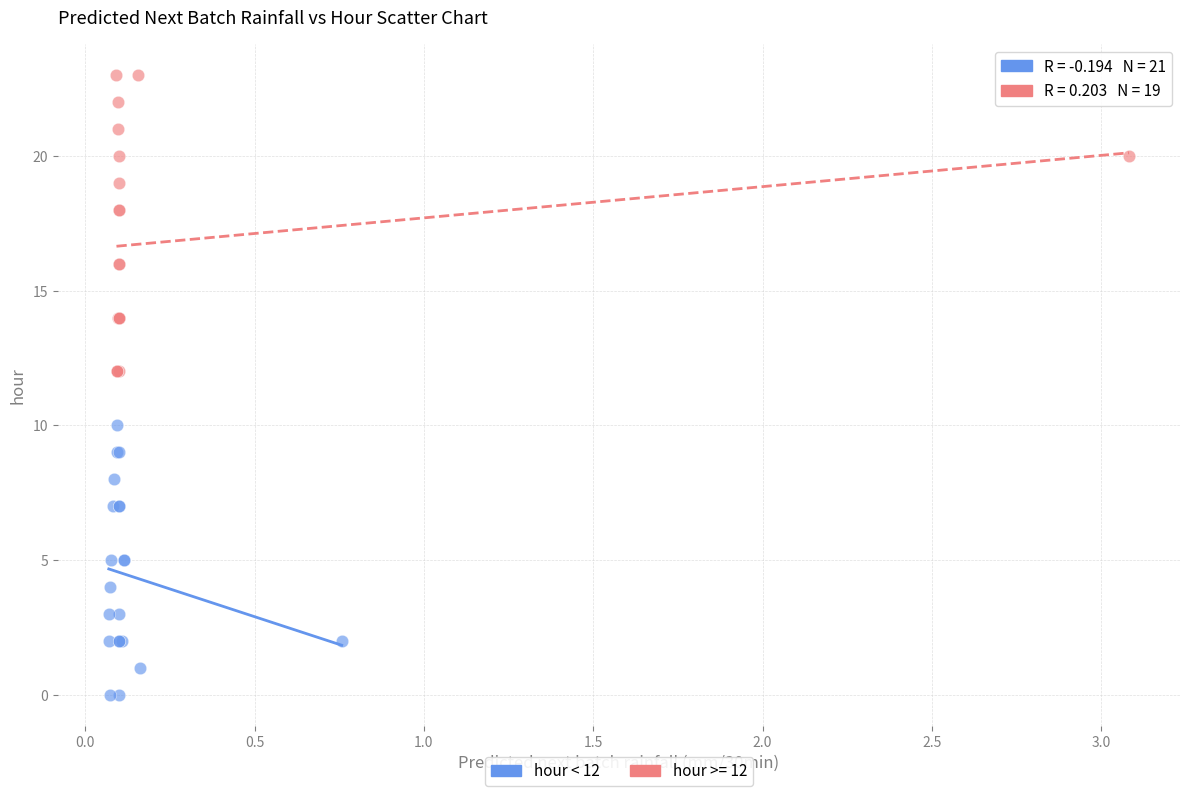

Which series contains the highest Y value?

hour >= 12